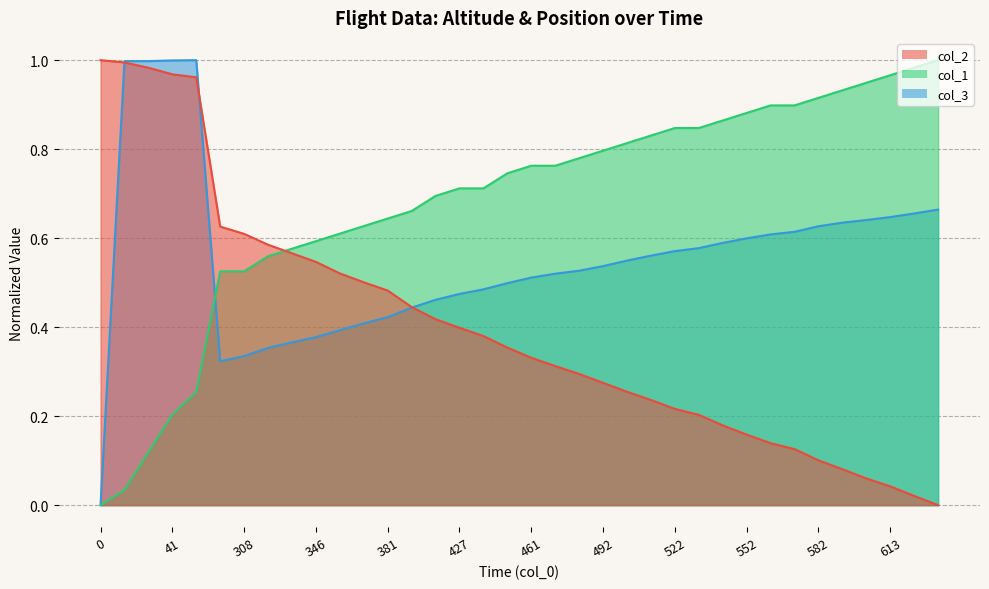

How many data points in col_1 are above 0?

35